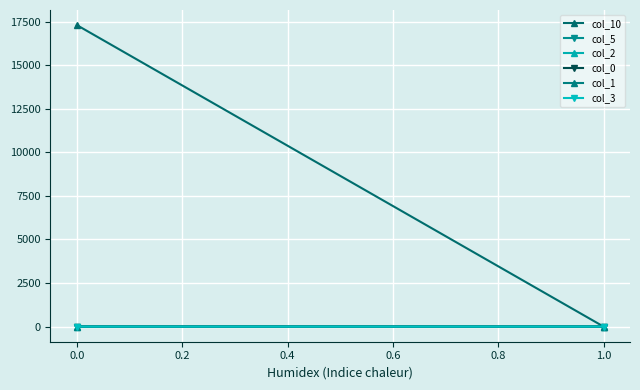

The col_5 series shows 3.0 at 1.0. True or false?

True